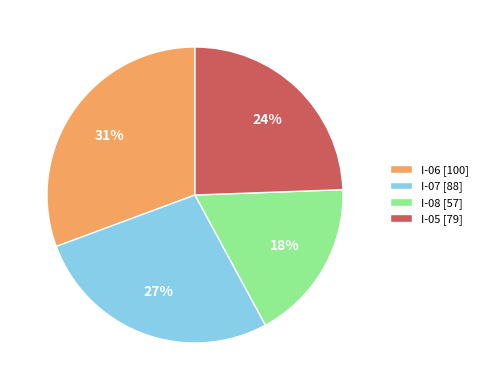

Which slice is the smallest?

I-08 [57]